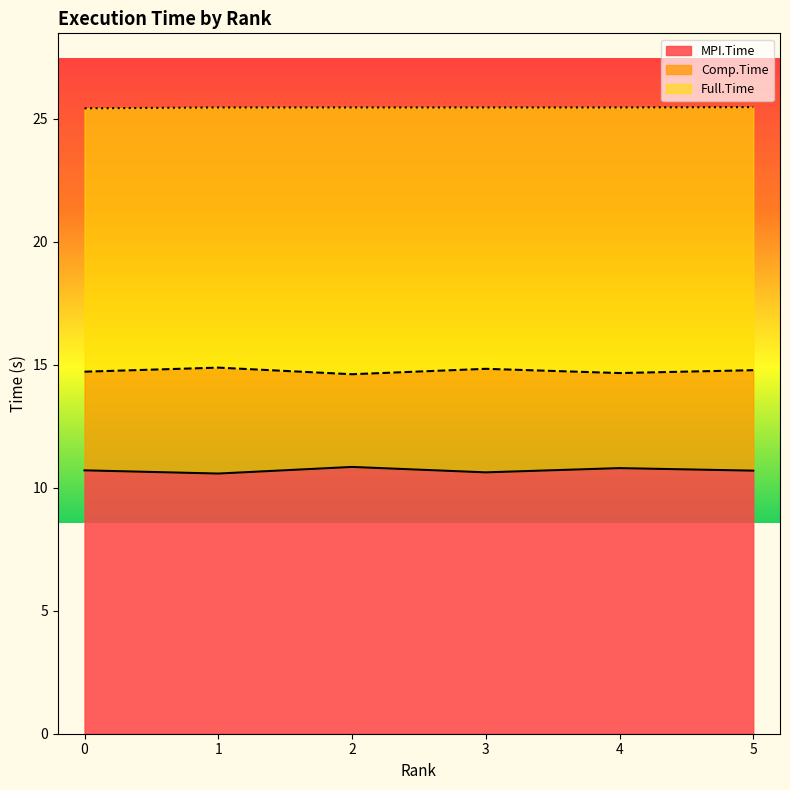

True or false: Full.Time and MPI.Time cross at least once.

False